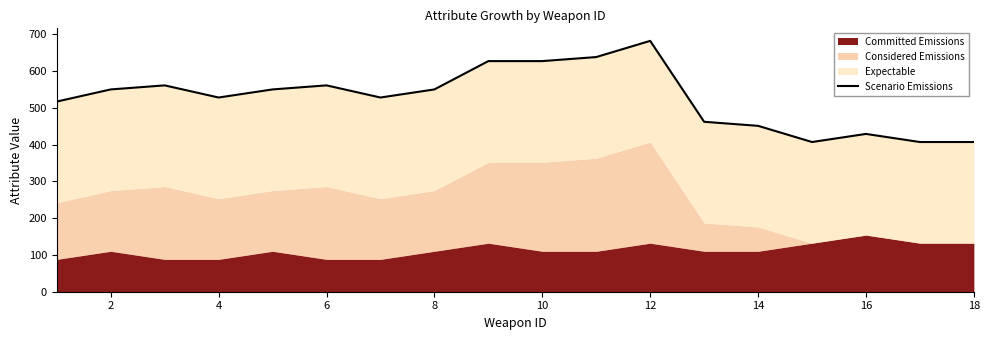

Where is the data nearest to the value 544?

2